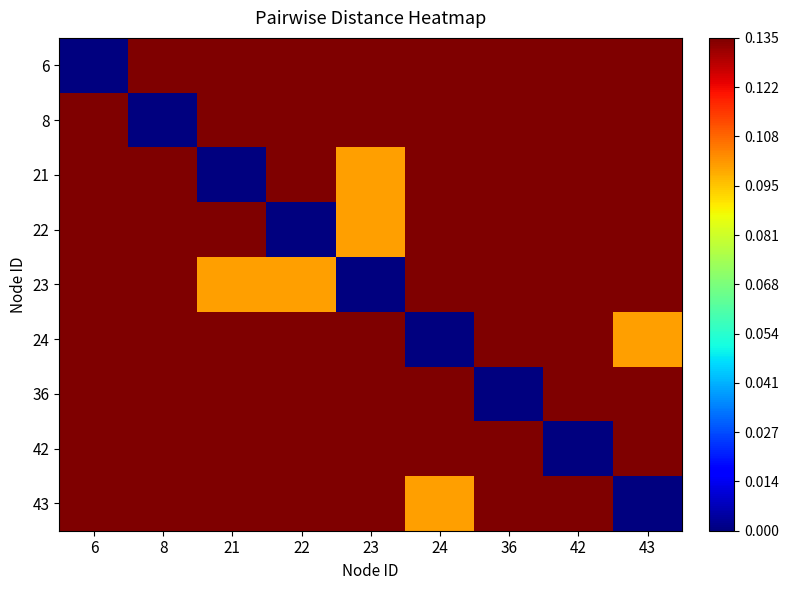

Reading left to right, extract all data points from this chart.

6: 6=0.0	8=0.1	21=0.1	22=0.1	23=0.1	24=0.1	36=0.1	42=0.1	43=0.1
8: 6=0.1	8=0.0	21=0.1	22=0.1	23=0.1	24=0.1	36=0.1	42=0.1	43=0.1
21: 6=0.1	8=0.1	21=0.0	22=0.1	23=0.1	24=0.1	36=0.1	42=0.1	43=0.1
22: 6=0.1	8=0.1	21=0.1	22=0.0	23=0.1	24=0.1	36=0.1	42=0.1	43=0.1
23: 6=0.1	8=0.1	21=0.1	22=0.1	23=0.0	24=0.1	36=0.1	42=0.1	43=0.1
24: 6=0.1	8=0.1	21=0.1	22=0.1	23=0.1	24=0.0	36=0.1	42=0.1	43=0.1
36: 6=0.1	8=0.1	21=0.1	22=0.1	23=0.1	24=0.1	36=0.0	42=0.1	43=0.1
42: 6=0.1	8=0.1	21=0.1	22=0.1	23=0.1	24=0.1	36=0.1	42=0.0	43=0.1
43: 6=0.1	8=0.1	21=0.1	22=0.1	23=0.1	24=0.1	36=0.1	42=0.1	43=0.0